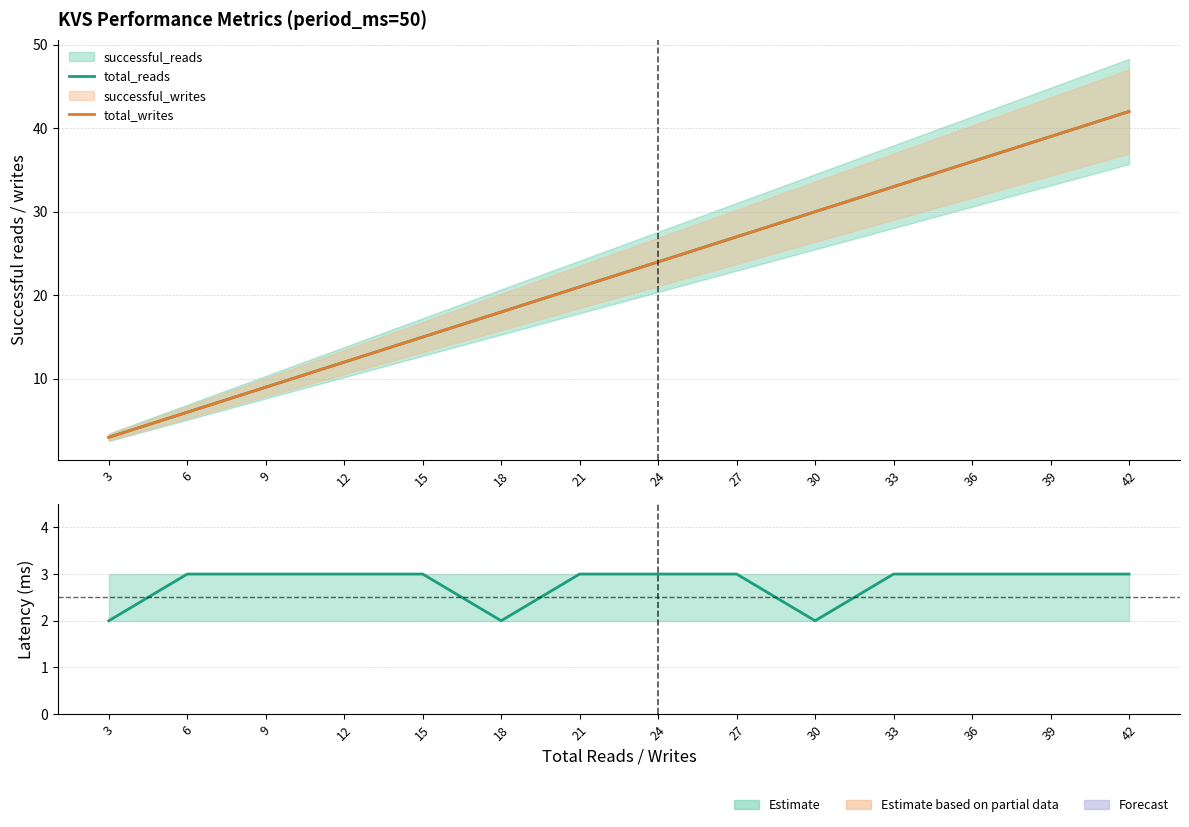

Which series changed the most between 18 and 36?

total_reads